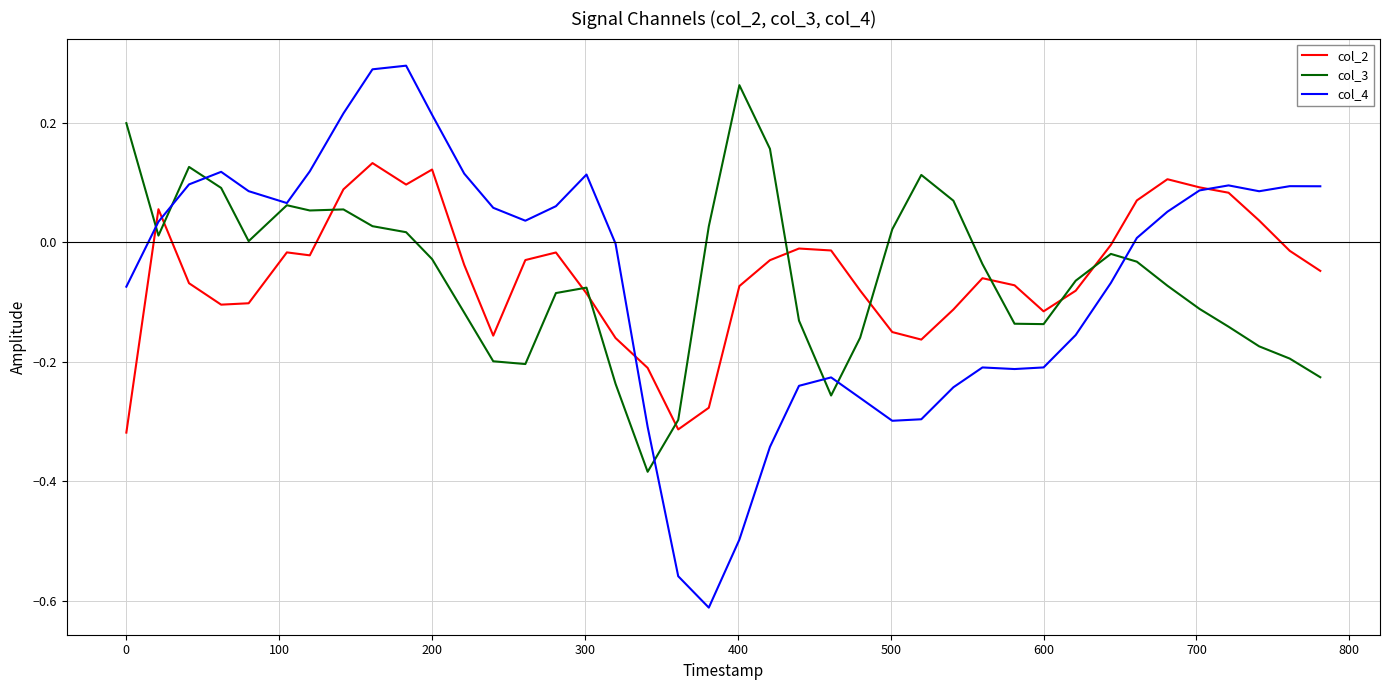

Which series has the widest spread of values?

col_4